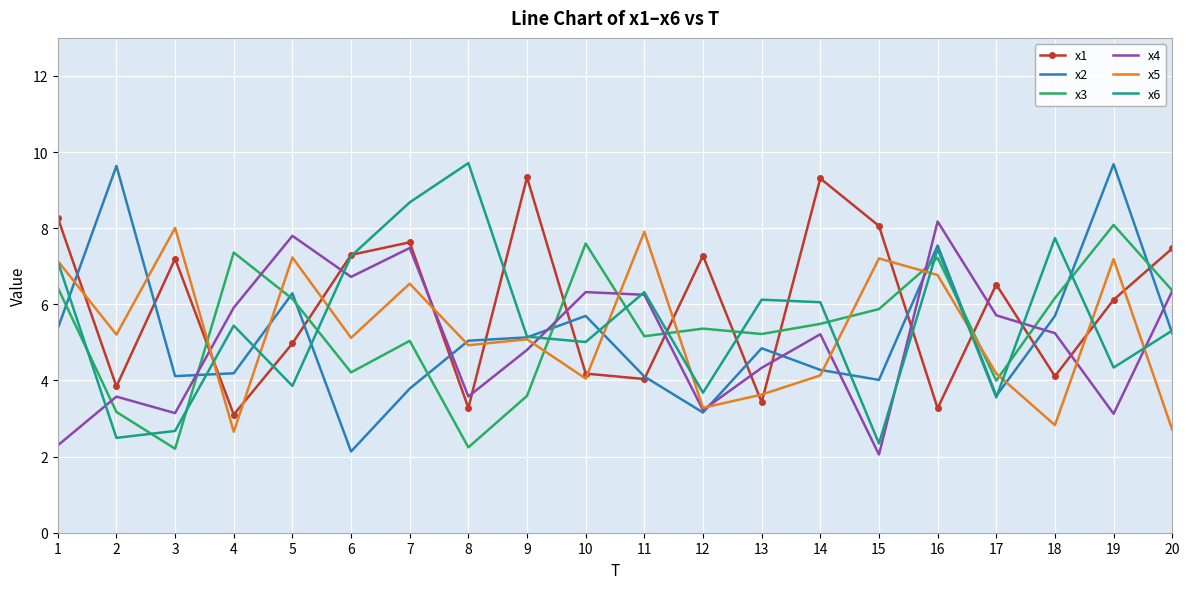

What is the sum of the x6 values at 6 and 4?

12.7